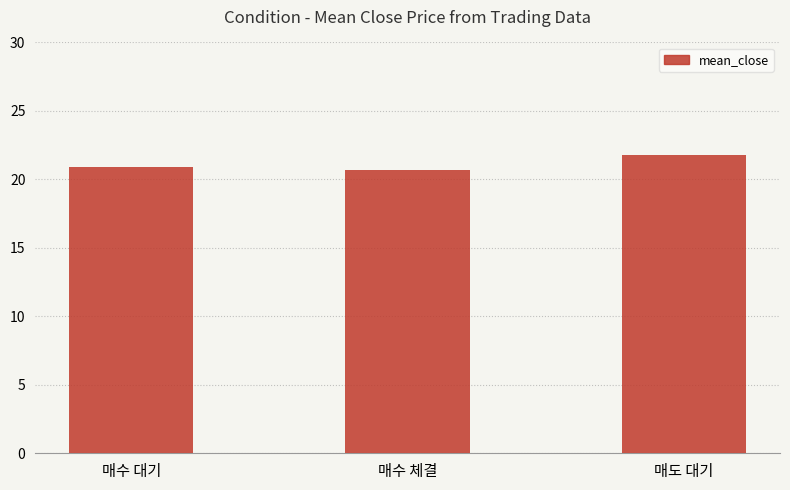

Count the number of data series in this chart.

1